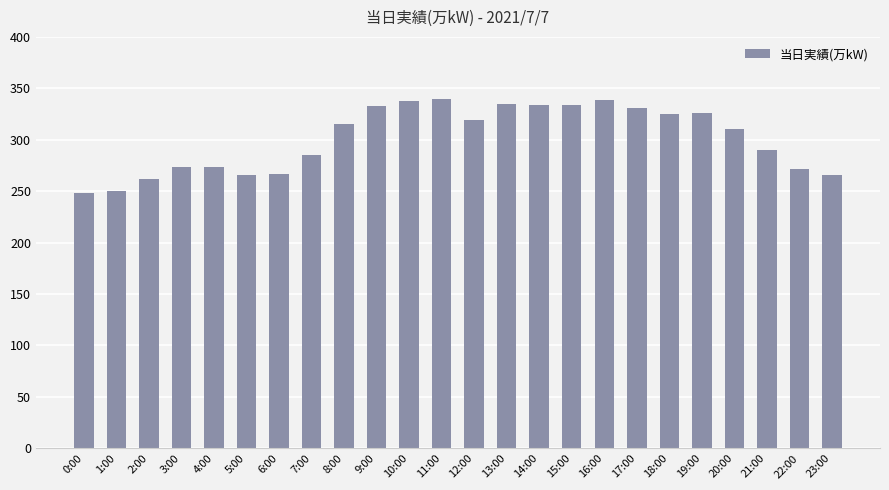

True or false: the data shows 463 at 10:00.

False